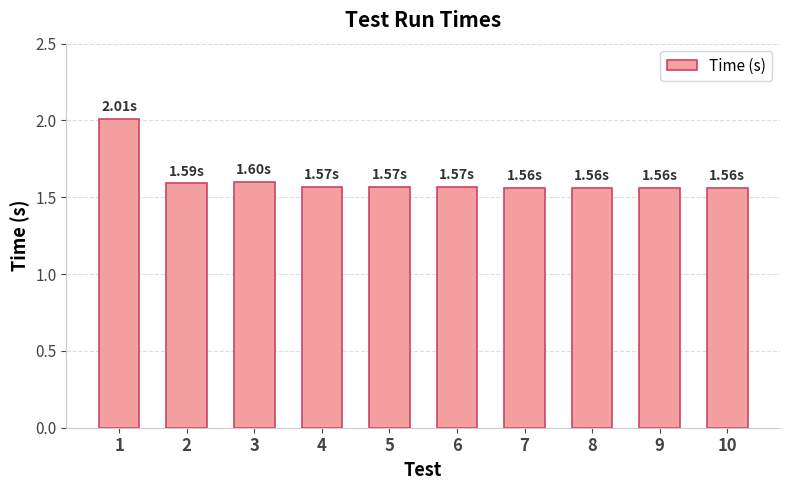

What is the sum of the values at 3 and 7?

3.2